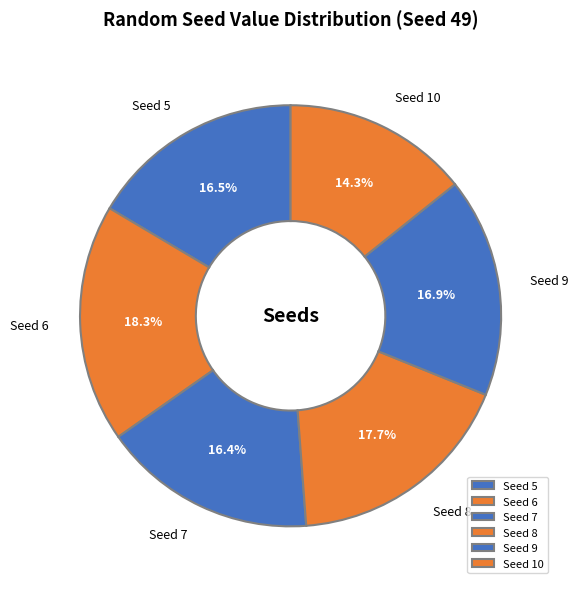

Do Seed 6 and Seed 9 together represent more than half of the pie?

No